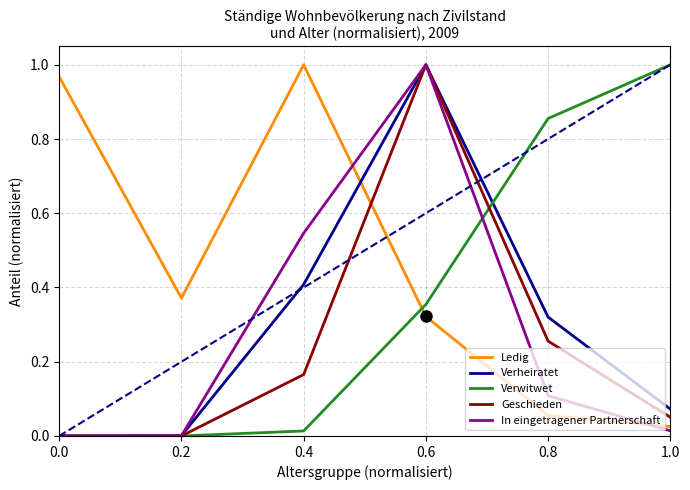

Which series has the largest total across all categories?

Ledig